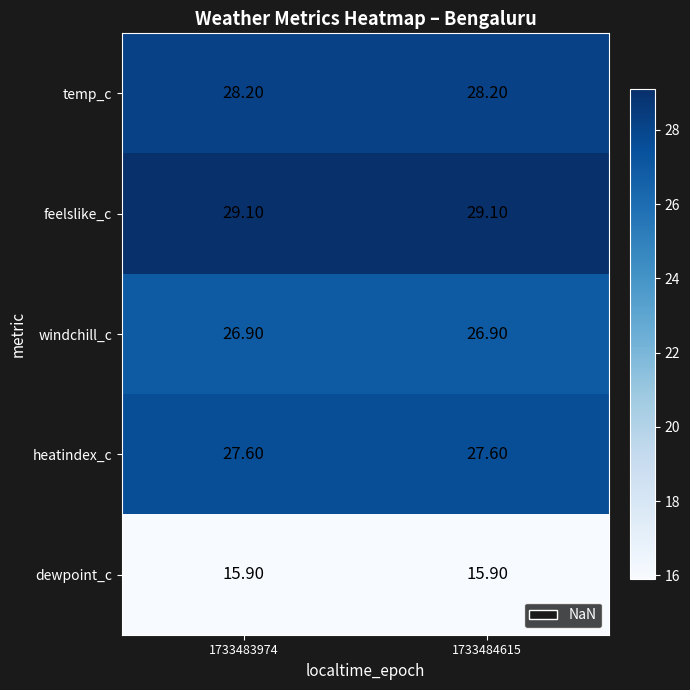

What is the spread (max minus min) of values at 1733483974?

13.2